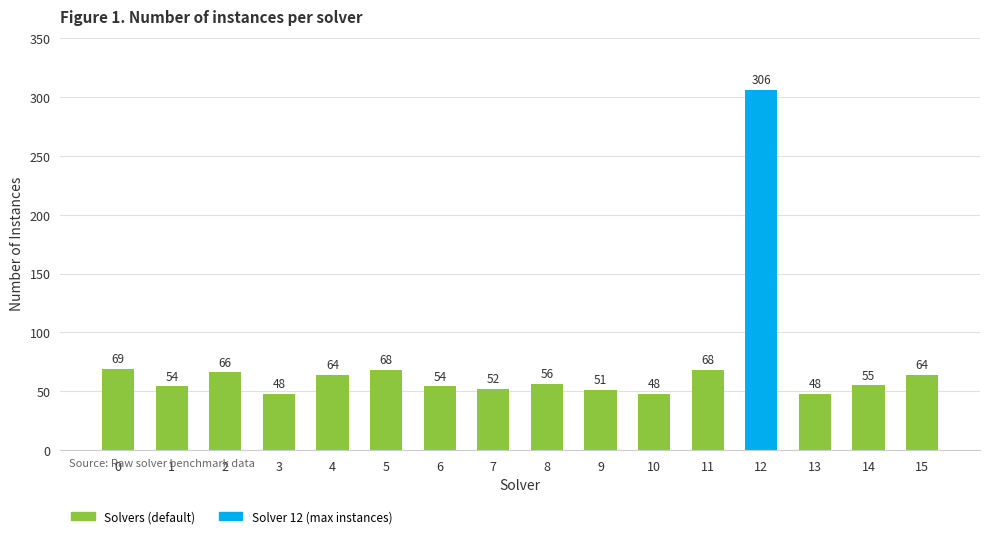

What is the change in value from 5 to 15?

-4